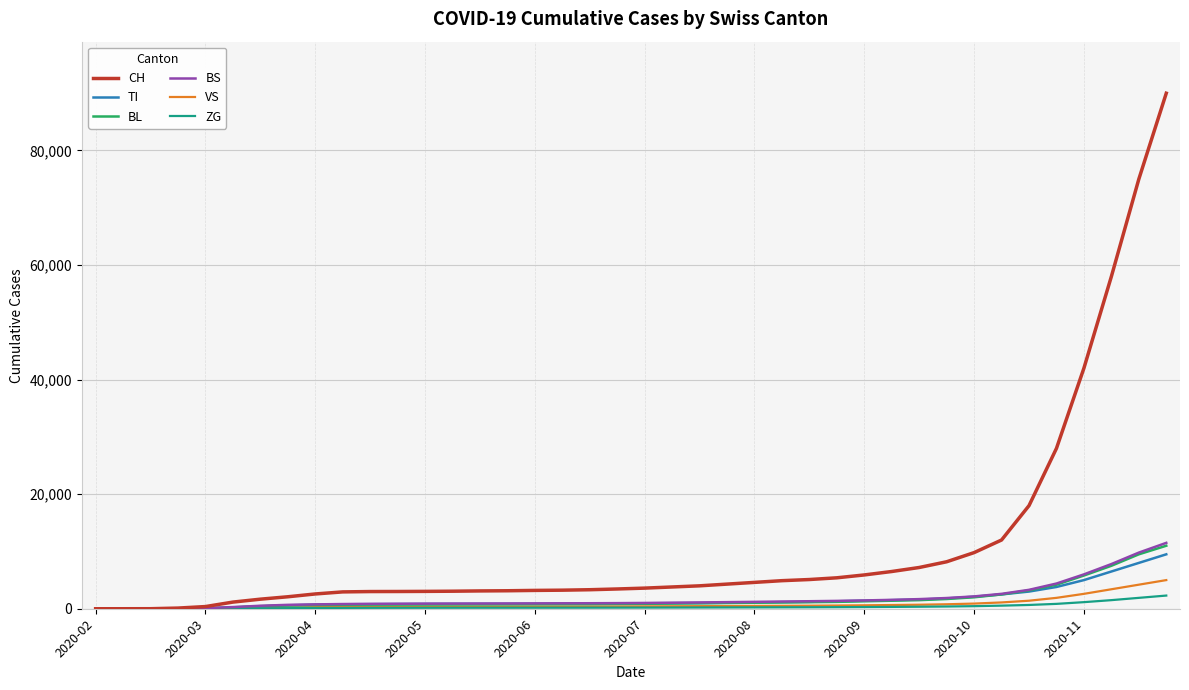

Which series has the widest spread of values?

CH